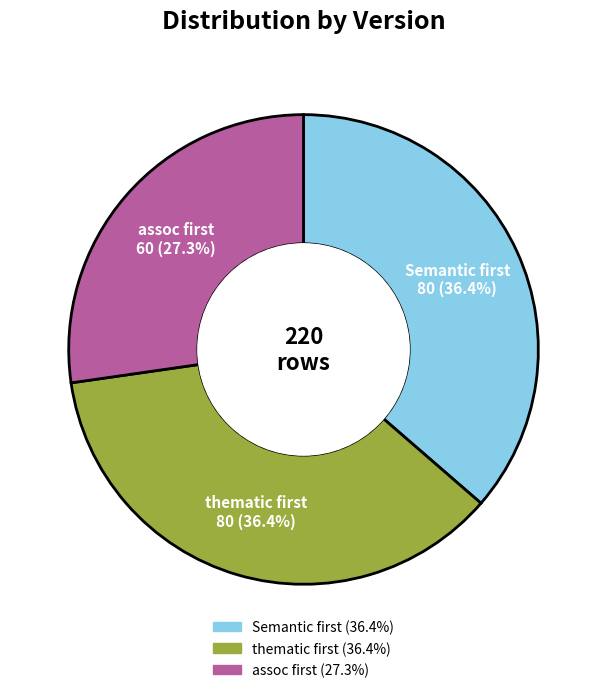

What is the smallest slice in the pie chart?

assoc first